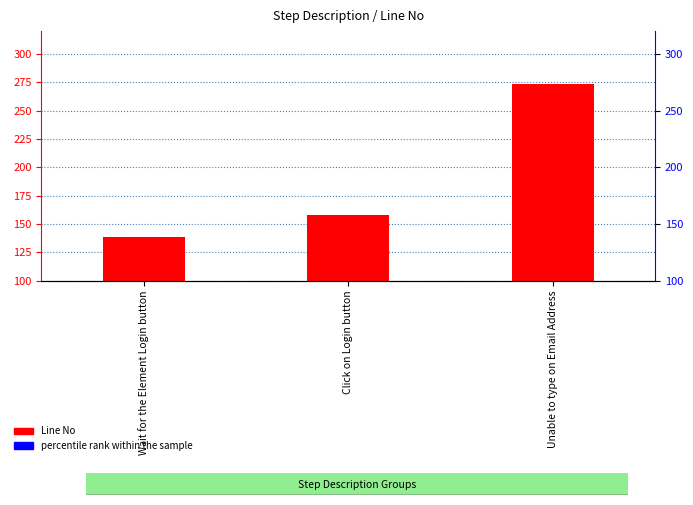

Approximately how many times larger is the value at Wait for the Element Login button compared to Unable to type on Email Address?

0.5